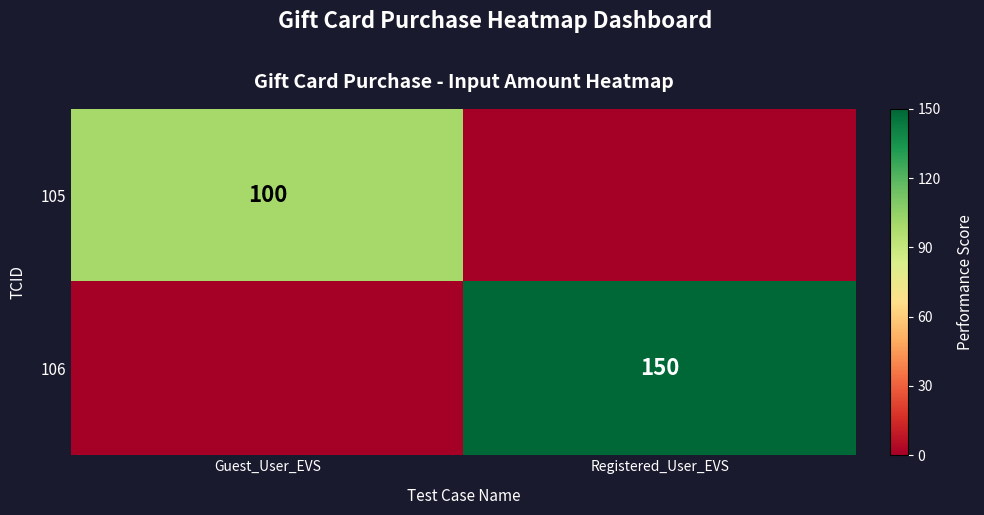

The value of 105 at Guest_User_EVS is 100. True or false?

True